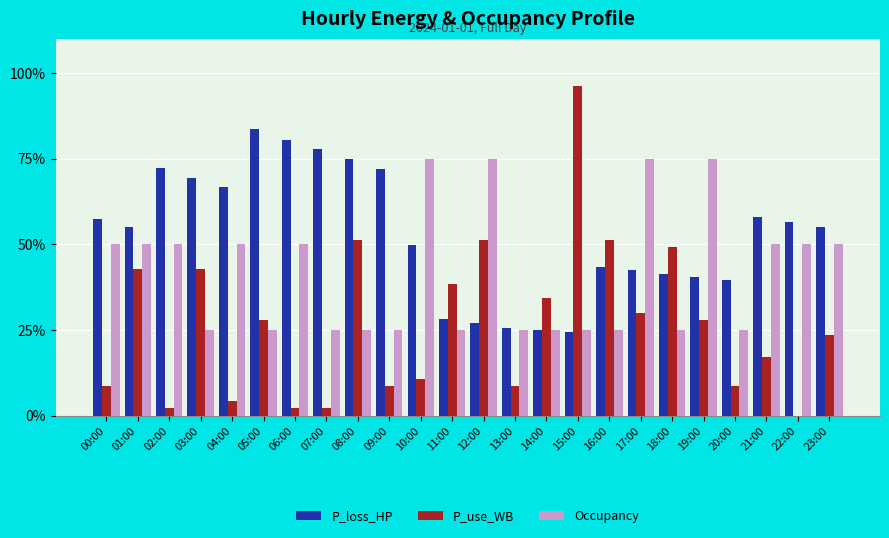

True or false: Occupancy has a value of 41.1 at 14:00.

False